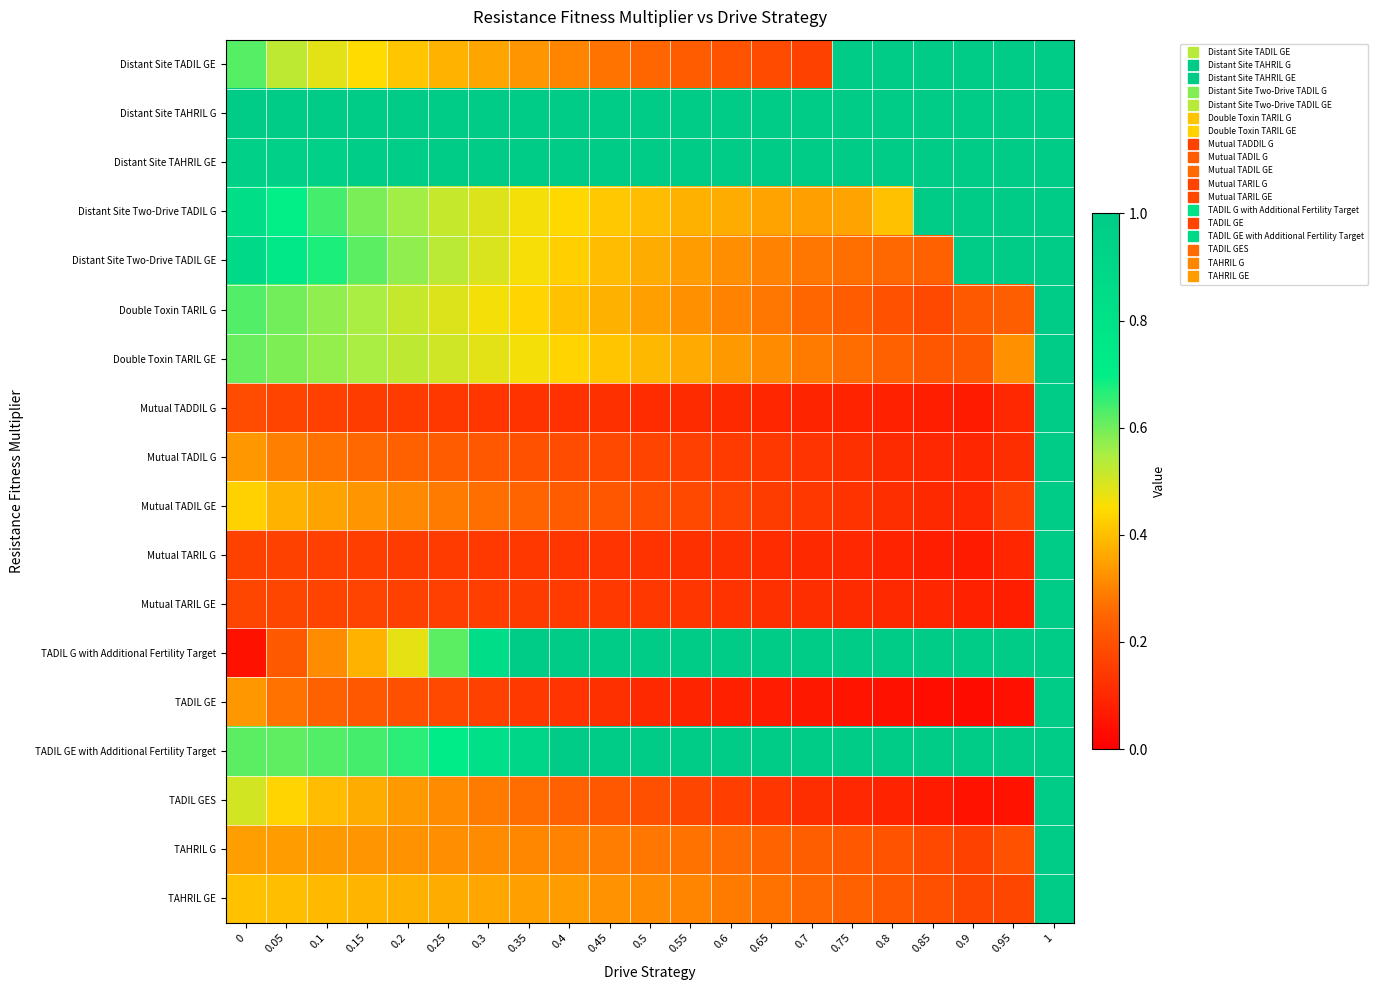

Which series has the largest total across all categories?

Distant Site TAHRIL G